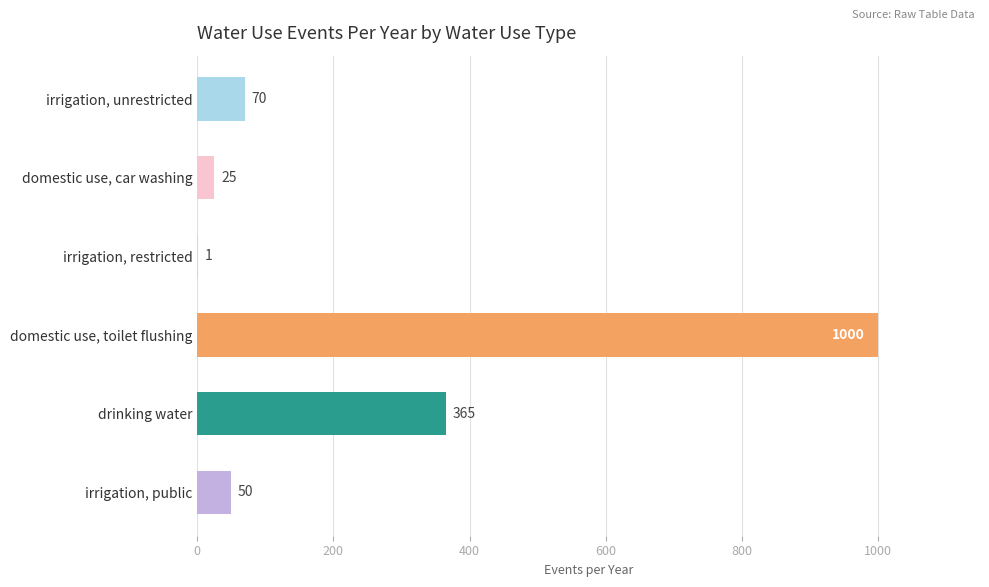

Reading bottom to top, list all the values displayed in this chart.

irrigation, public=50	drinking water=365	domestic use, toilet flushing=1000	irrigation, restricted=1	domestic use, car washing=25	irrigation, unrestricted=70